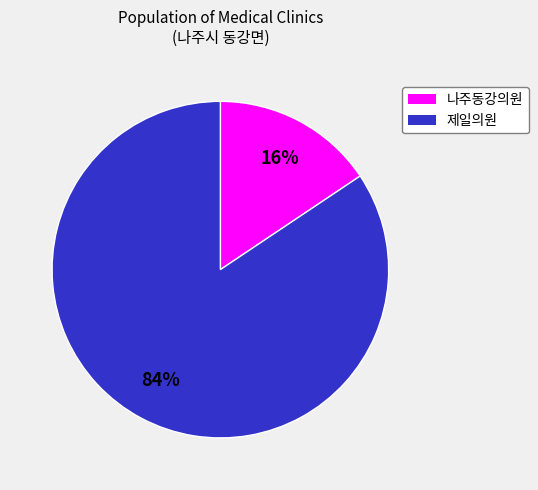

Does any single category account for the majority?

Yes